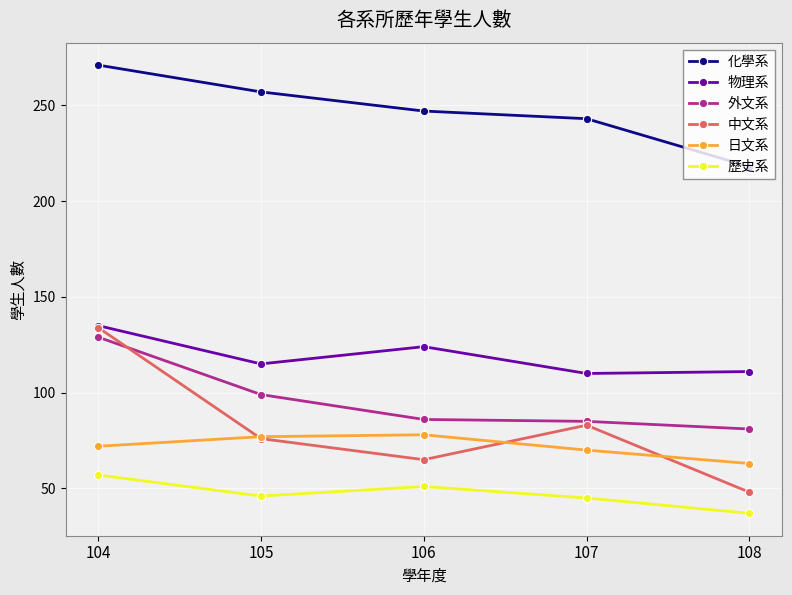

How many interior local valleys does the 中文系 series have?

1